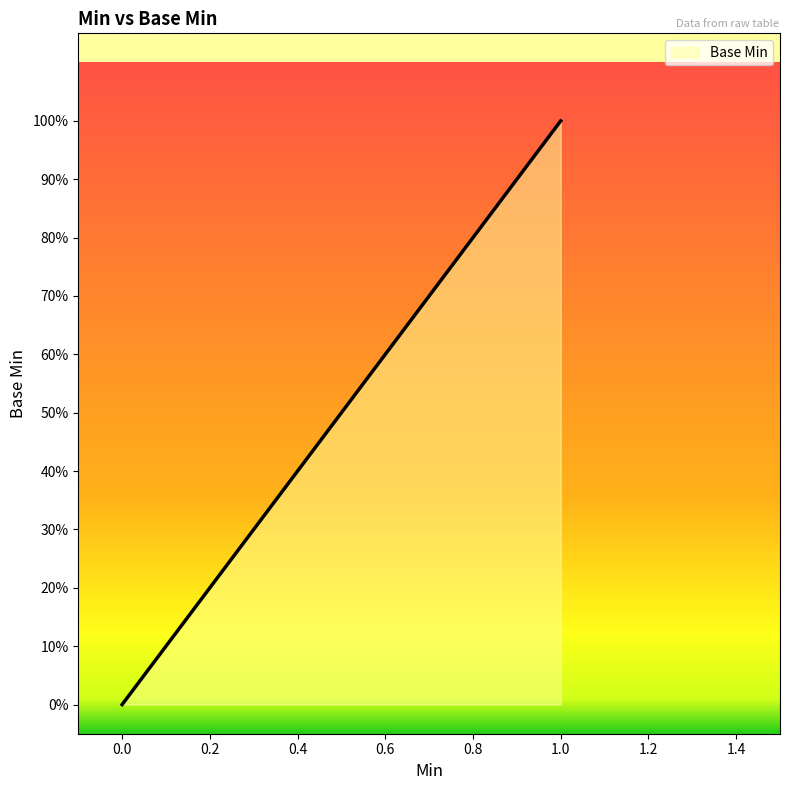

Does the chart have visible grid lines?

No